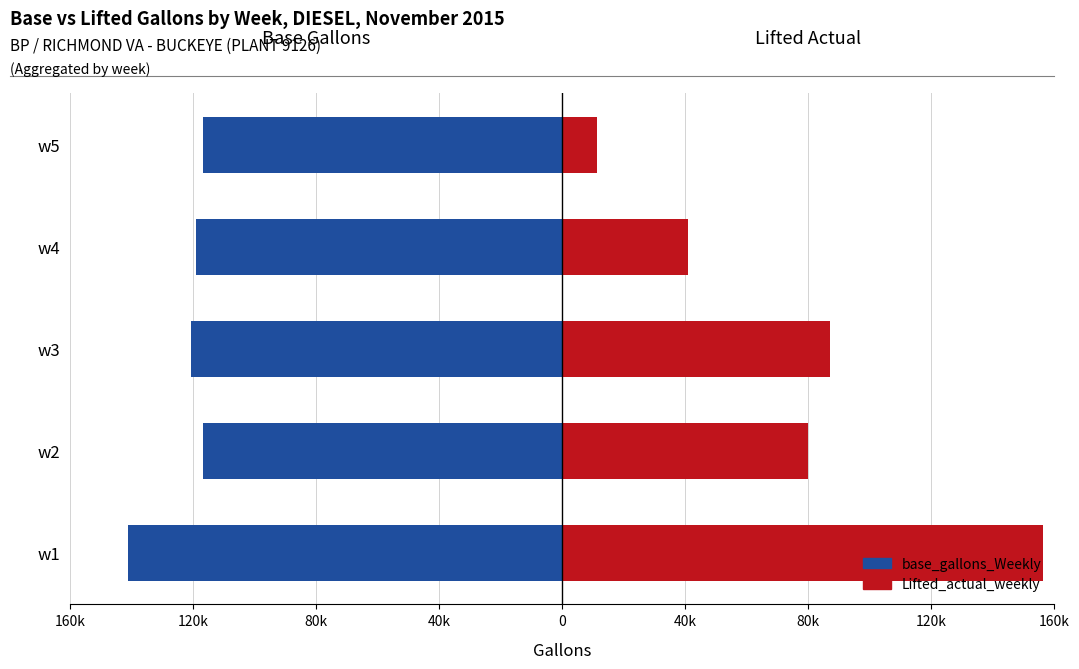

Which series changed the most between w2 and w4?

Lifted_actual_weekly